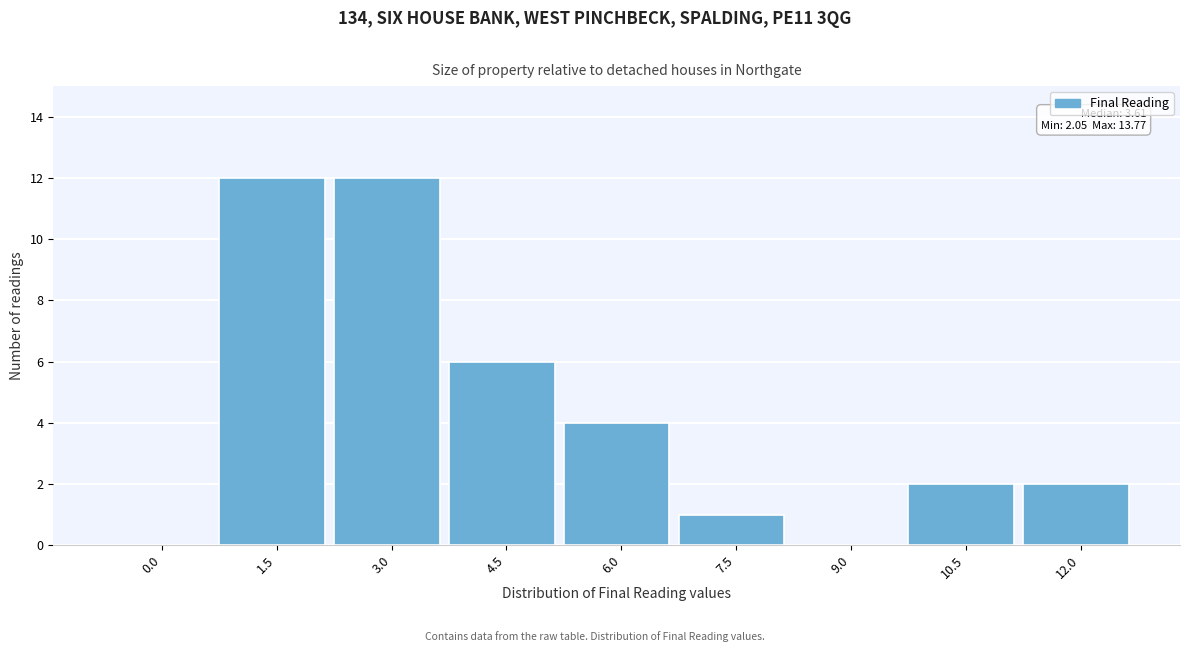

Reading left to right, list all the values displayed in this chart.

0.0=0	1.5=12	3.0=12	4.5=6	6.0=4	7.5=1	9.0=0	10.5=2	12.0=2